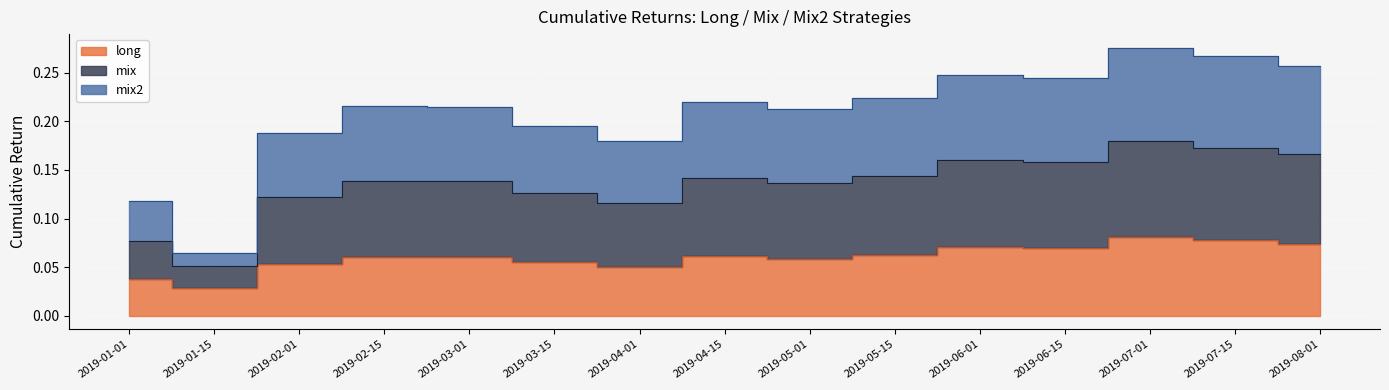

What is the value of the mix2 point at the 2nd from the left?

0.1